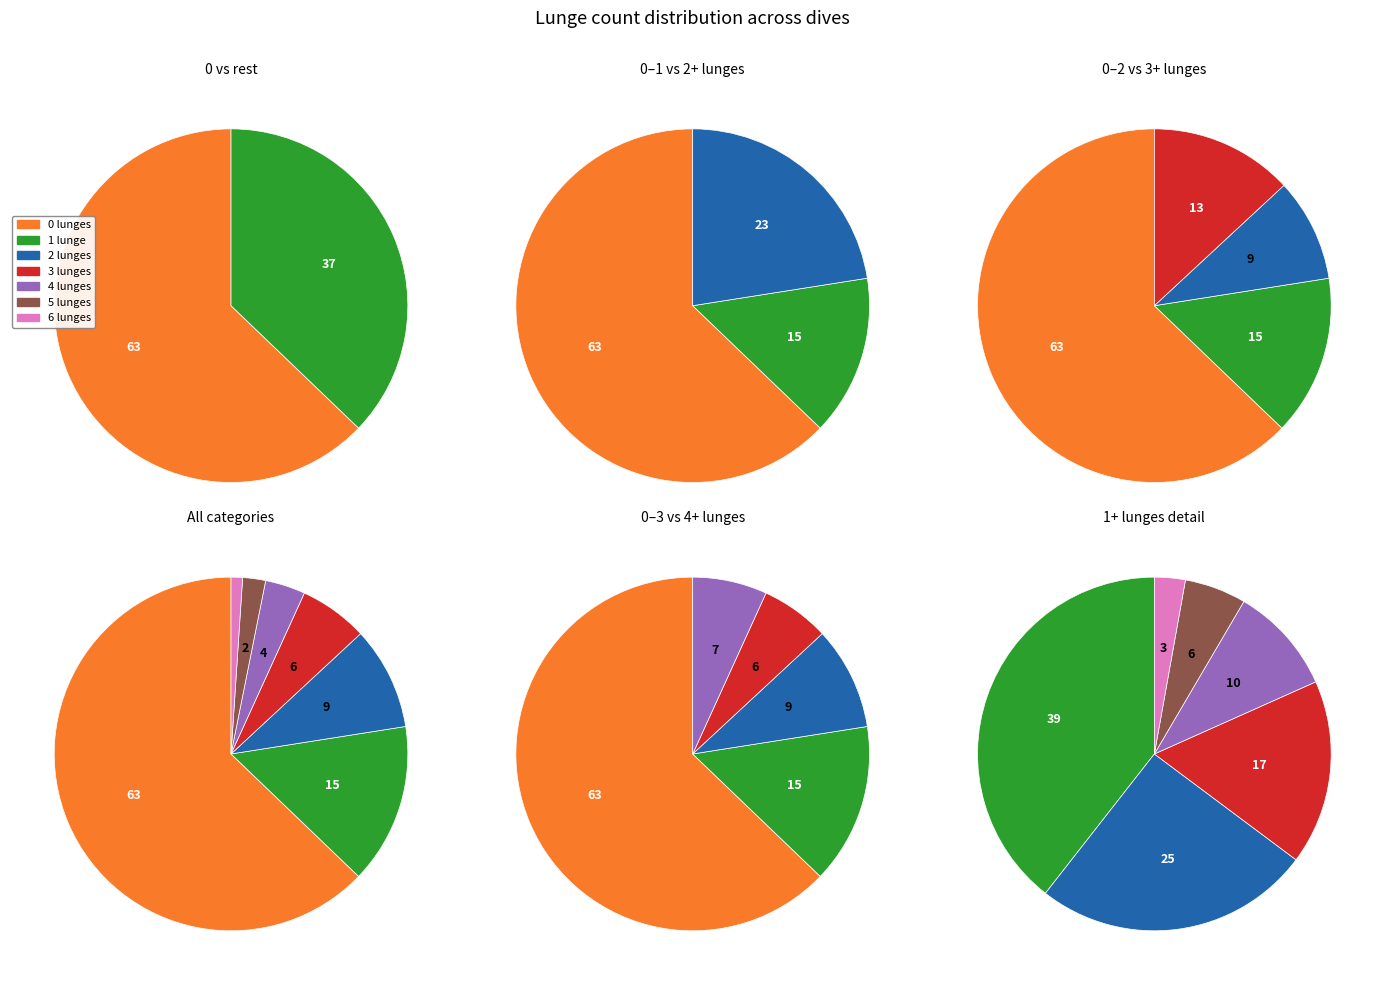

To the nearest percent, what percentage of the pie is 0 lunges?

63%